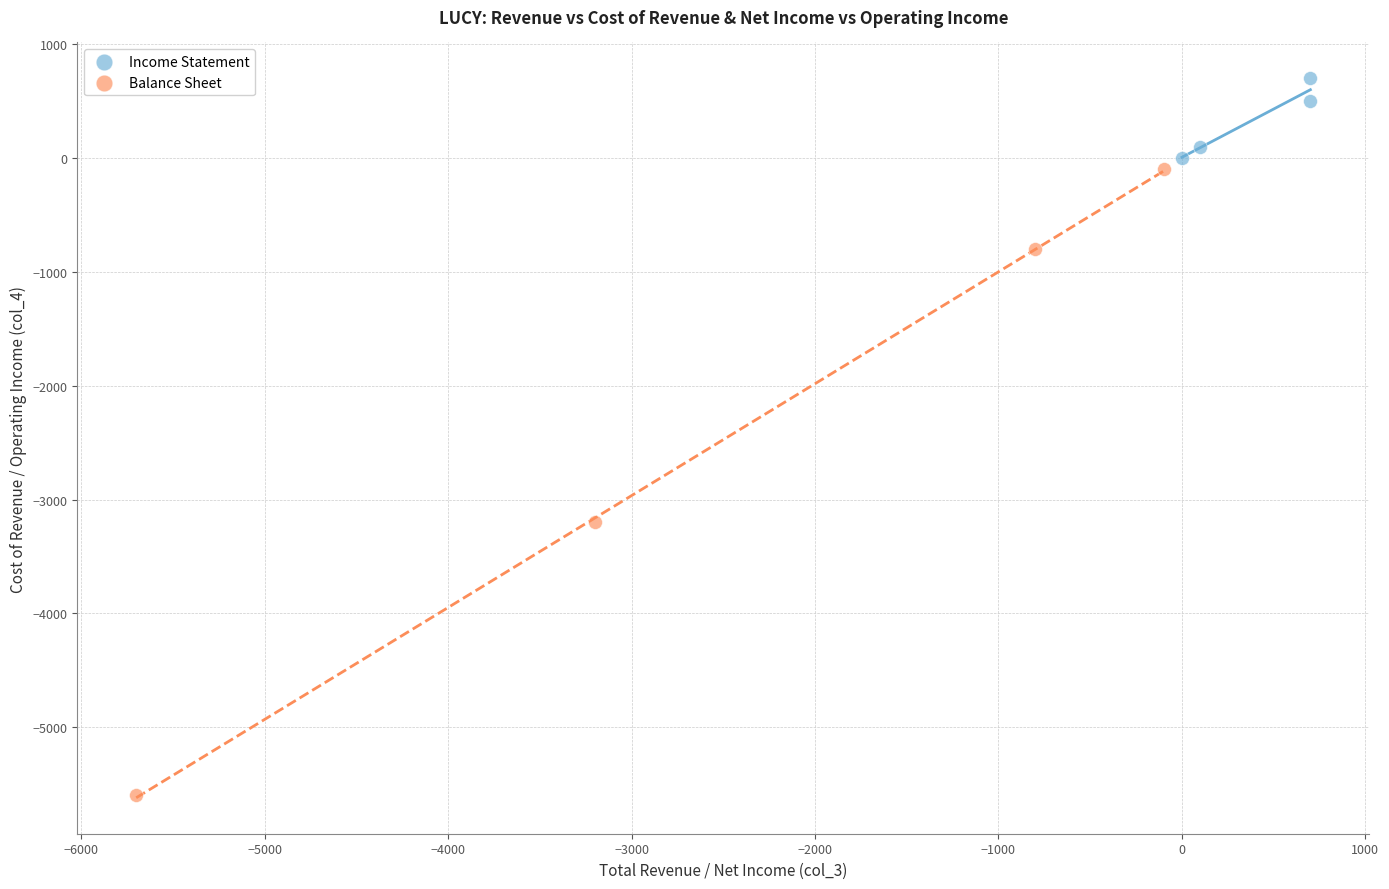

Which series has the largest Y range (max minus min)?

Balance Sheet